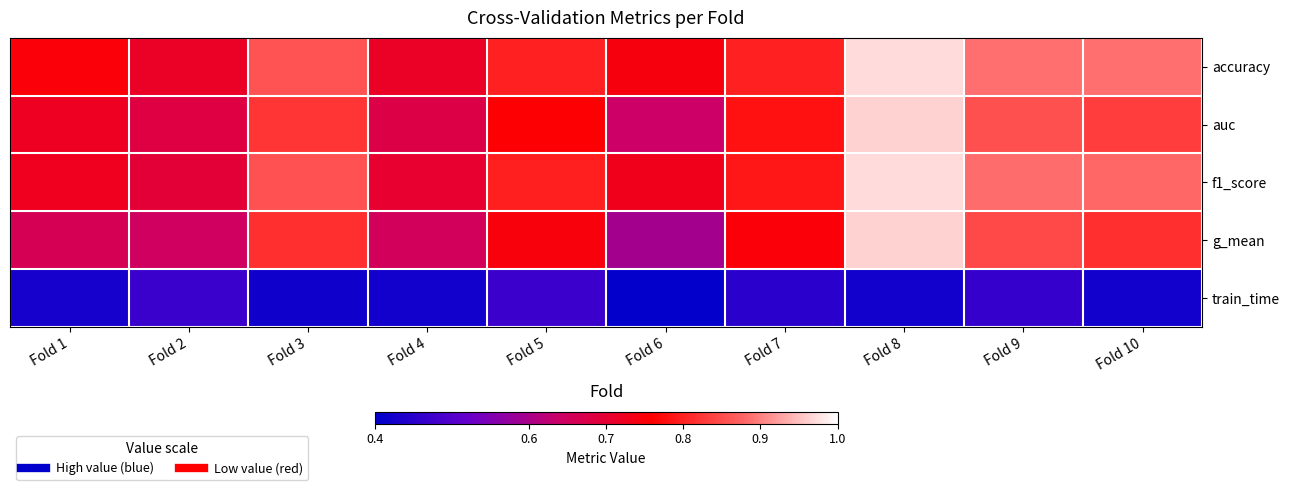

Reading right to left, extract all data points from this chart.

accuracy: Fold 10=0.9	Fold 9=0.9	Fold 8=1.0	Fold 7=0.8	Fold 6=0.7	Fold 5=0.8	Fold 4=0.7	Fold 3=0.9	Fold 2=0.7	Fold 1=0.8
auc: Fold 10=0.8	Fold 9=0.9	Fold 8=1.0	Fold 7=0.8	Fold 6=0.6	Fold 5=0.8	Fold 4=0.7	Fold 3=0.8	Fold 2=0.7	Fold 1=0.7
f1_score: Fold 10=0.9	Fold 9=0.9	Fold 8=1.0	Fold 7=0.8	Fold 6=0.7	Fold 5=0.8	Fold 4=0.7	Fold 3=0.9	Fold 2=0.7	Fold 1=0.7
g_mean: Fold 10=0.8	Fold 9=0.8	Fold 8=1.0	Fold 7=0.8	Fold 6=0.6	Fold 5=0.7	Fold 4=0.7	Fold 3=0.8	Fold 2=0.6	Fold 1=0.7
train_time: Fold 10=0.4	Fold 9=0.5	Fold 8=0.4	Fold 7=0.5	Fold 6=0.4	Fold 5=0.5	Fold 4=0.4	Fold 3=0.4	Fold 2=0.5	Fold 1=0.4